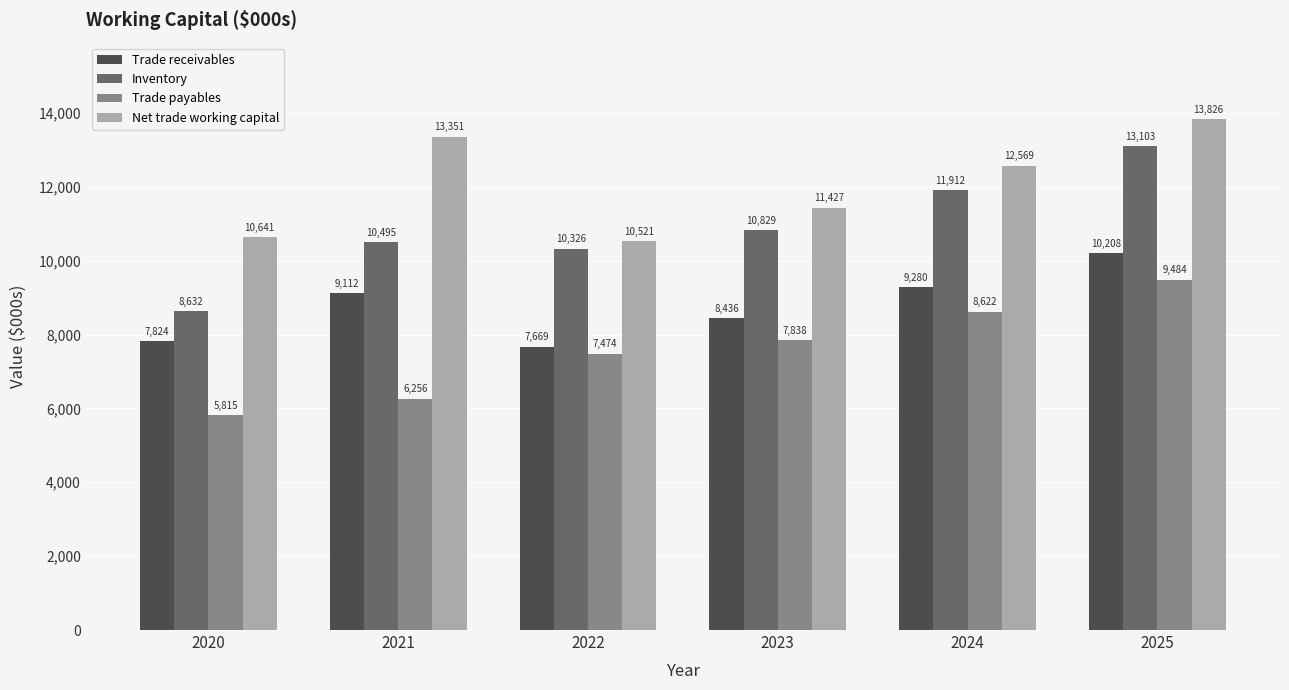

What is the lowest value of the Net trade working capital series?

10520.8